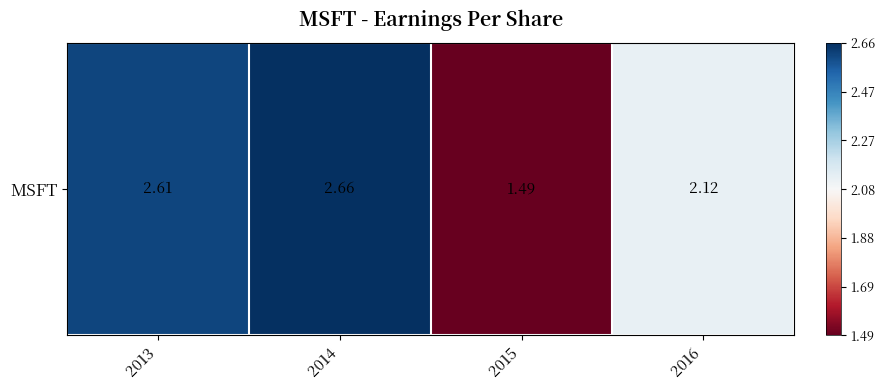

List the labels in order of value, smallest first.

2015, 2016, 2013, 2014